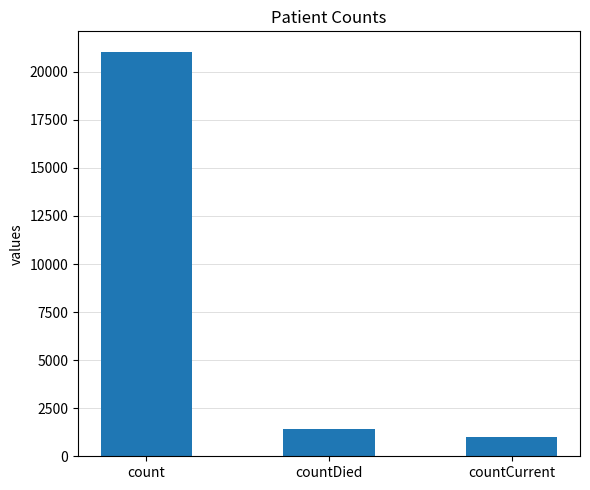

What is the difference between the values at countCurrent and countDied?

399